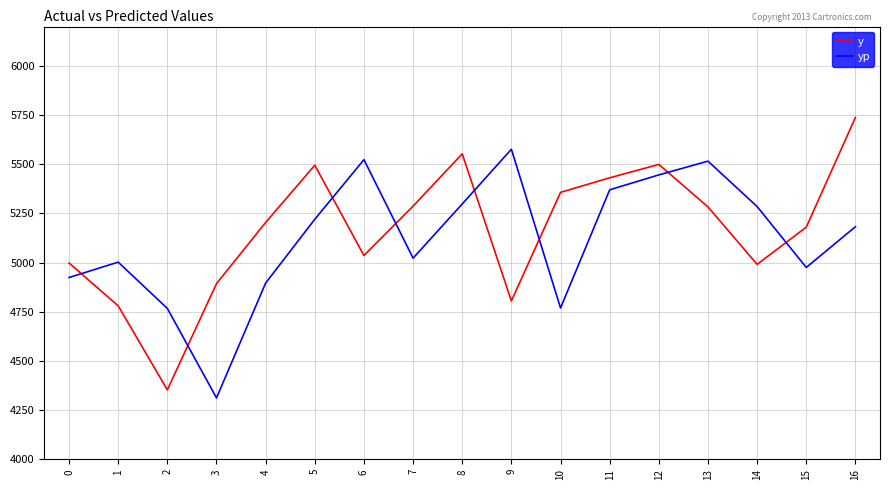

True or false: y has more than 0 interior local peaks.

True